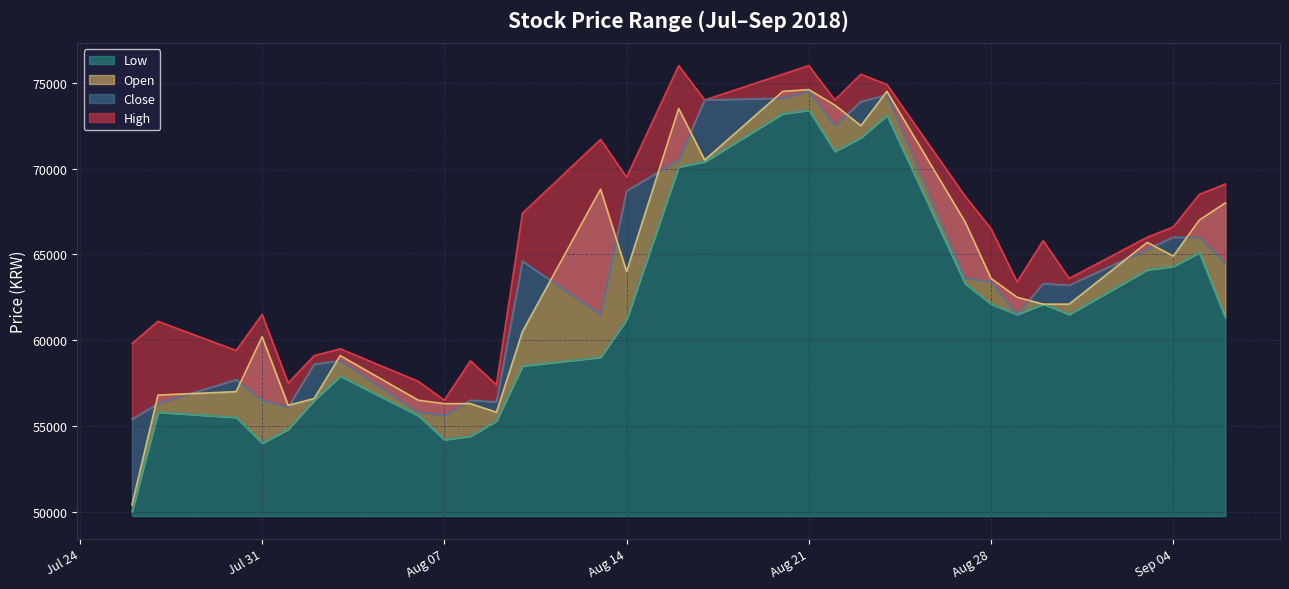

What are all the series names shown in the legend?

High, Close, Low, Open